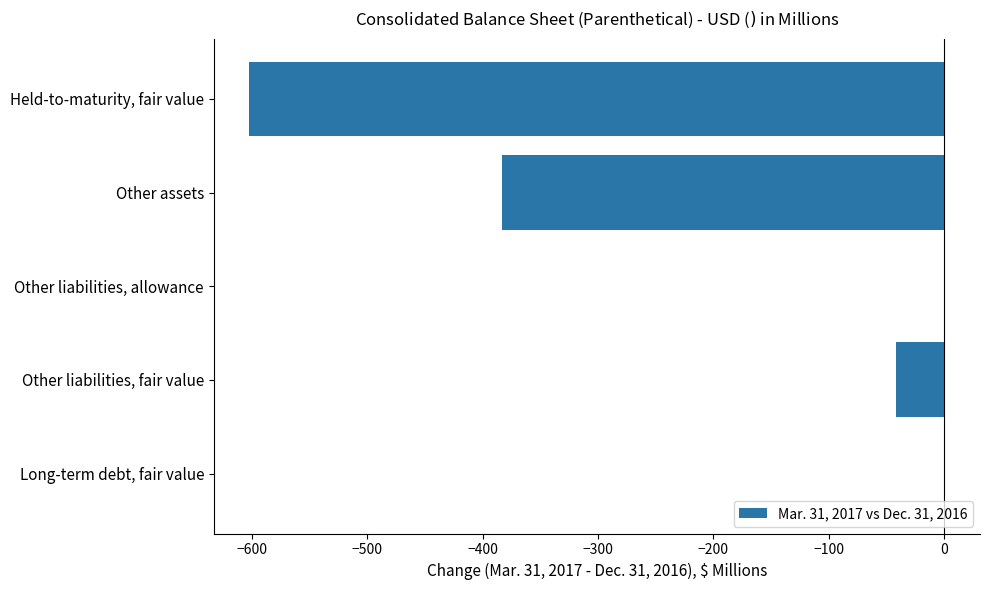

How many categories are shown in the chart?

5